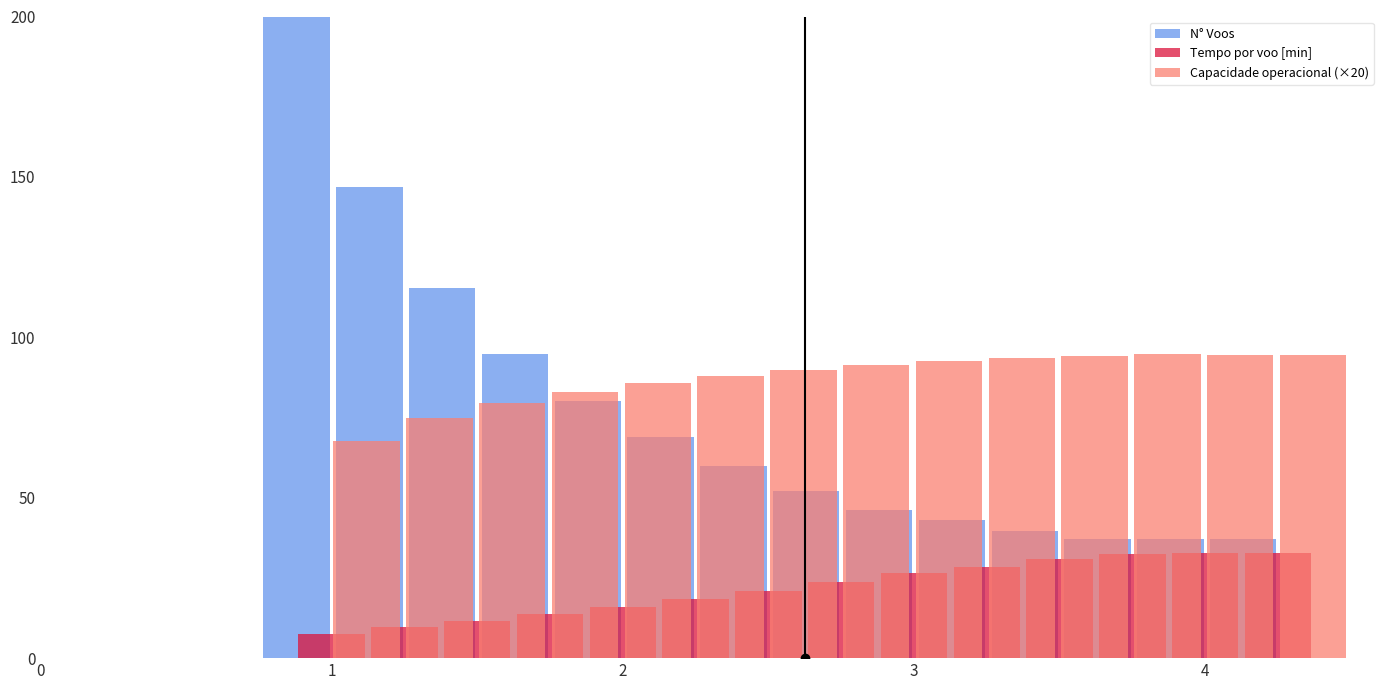

Reading right to left, extract all data points from this chart.

N° Voos: 37.3	37.3	37.3	39.5	42.9	46.3	52.0	59.9	68.9	80.2	94.9	115.3	146.9	200.0
Tempo por voo [min]: 32.7	32.7	32.6	30.9	28.6	26.6	23.9	20.9	18.4	16.1	13.9	11.7	9.6	7.5
Capacidade operacional (×20): 94.5	94.6	94.7	94.1	93.4	92.6	91.5	89.9	88.0	85.8	83.0	79.6	74.8	67.6